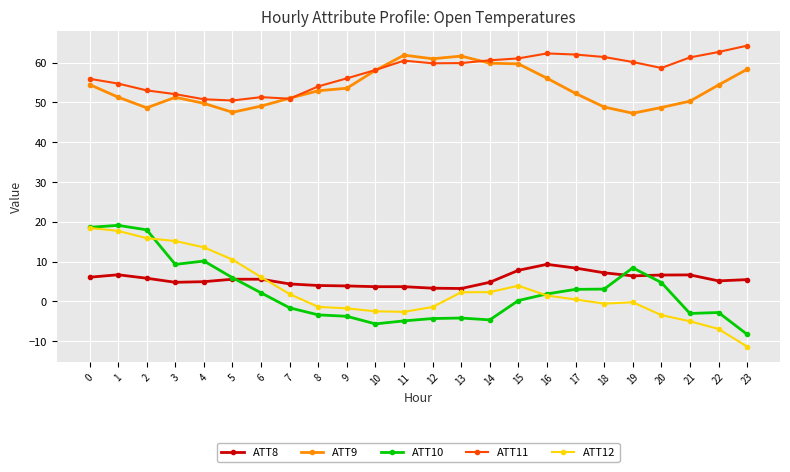

What is the spread (max minus min) of values at 4?

45.9